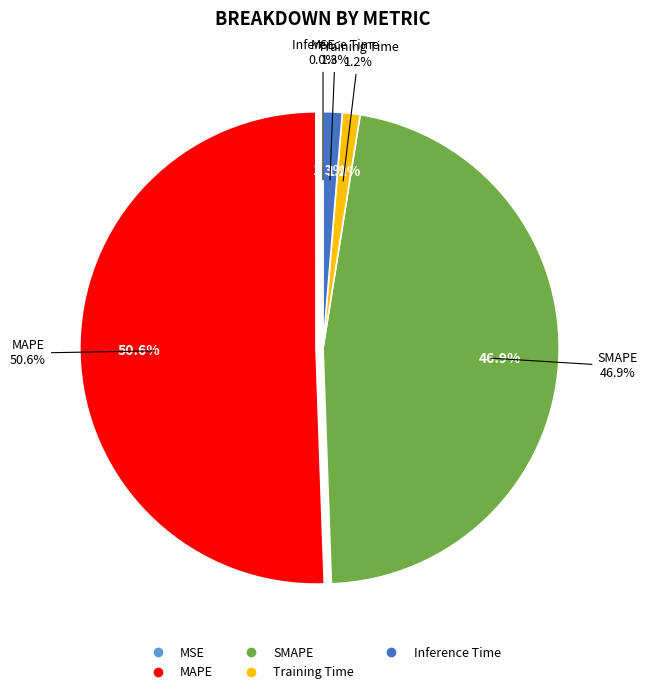

True or false: MAPE accounts for 51% of the total.

True